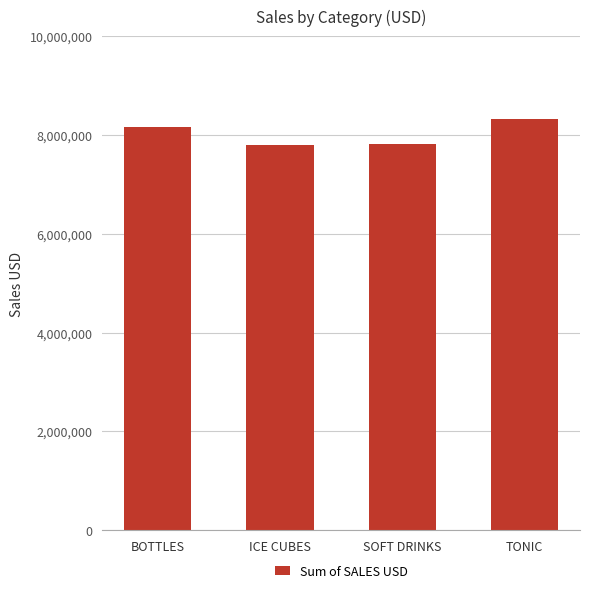

Read the value at ICE CUBES.

7798261